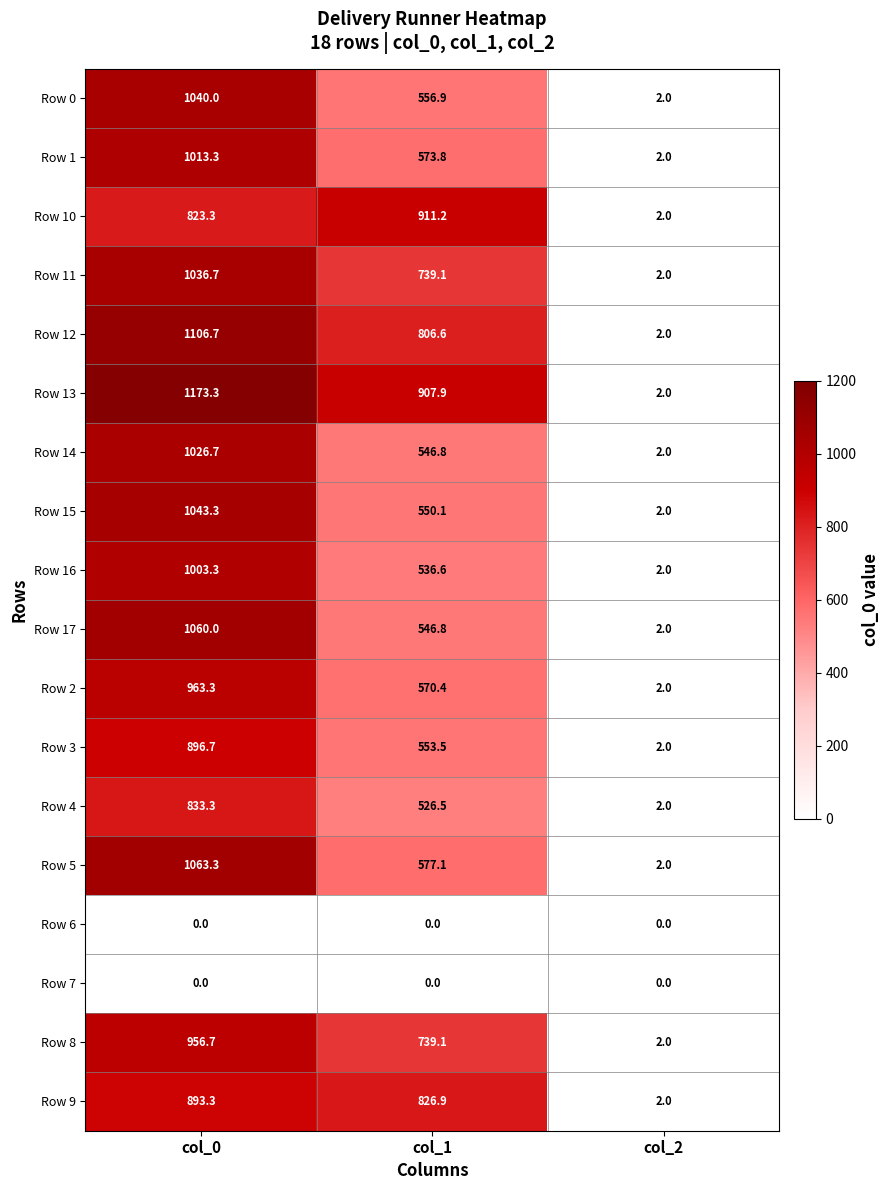

The Row 15 series shows 177.4 at col_1. True or false?

False